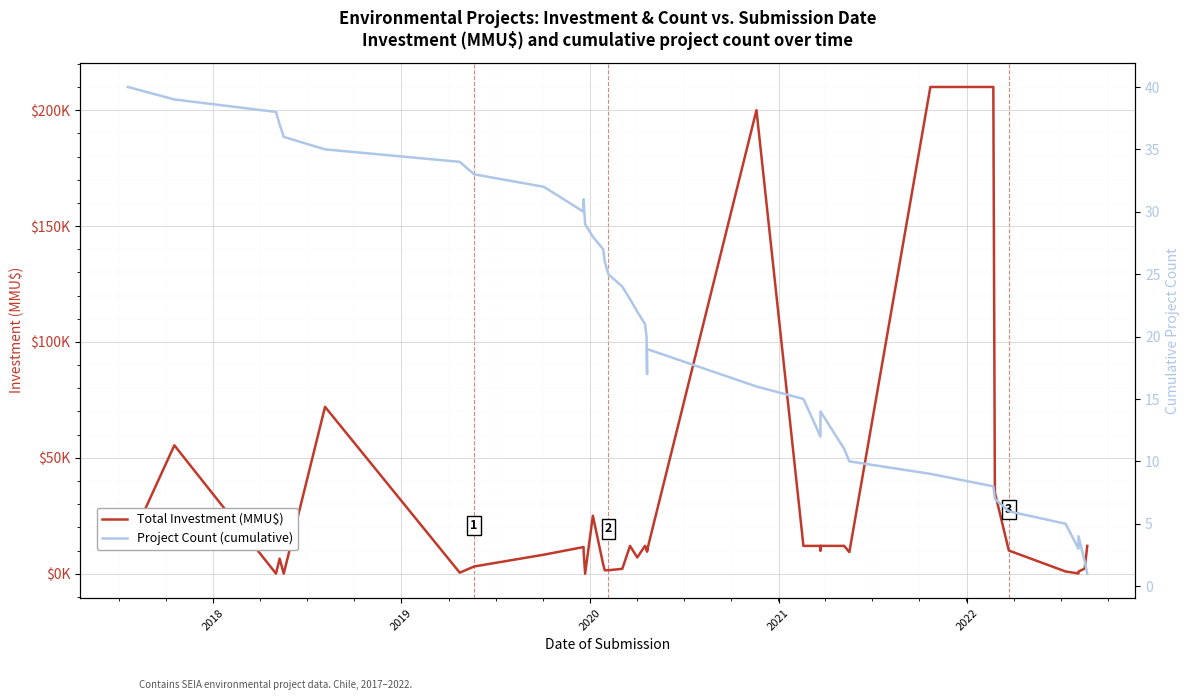

What is the highest value of the Total Investment (MMU$) series?

210000